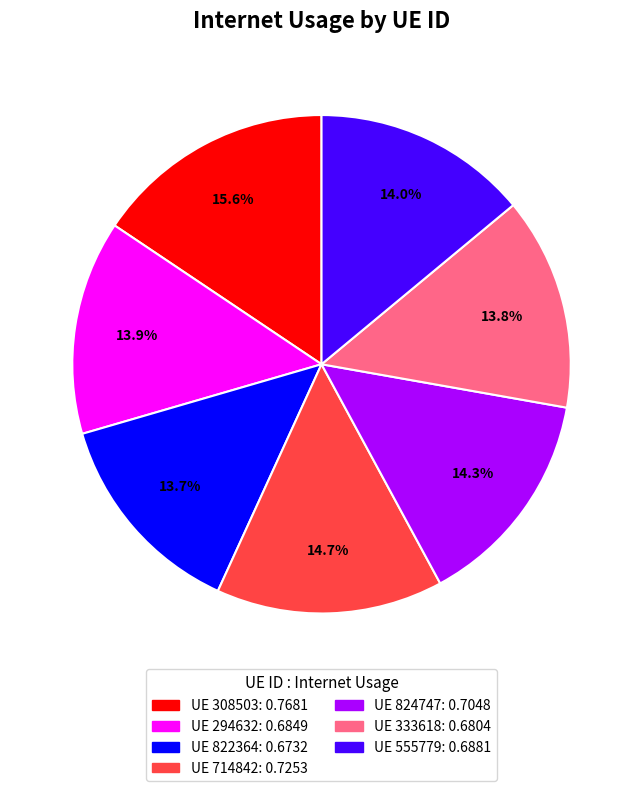

Does any single category account for the majority?

No